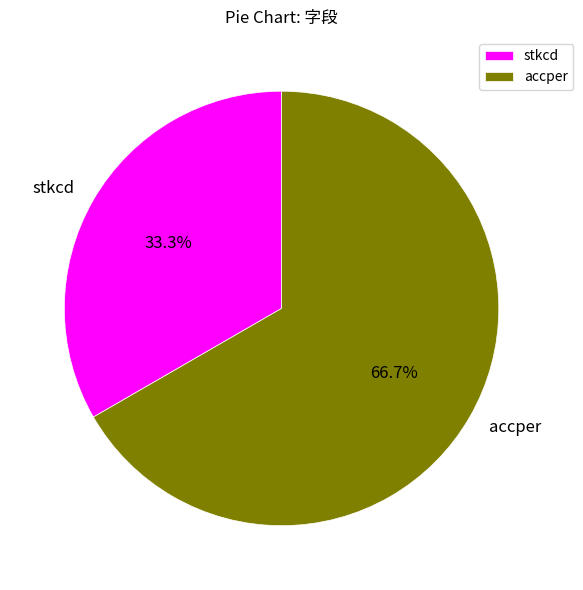

What percentage is the stkcd slice, to the nearest percent?

33%